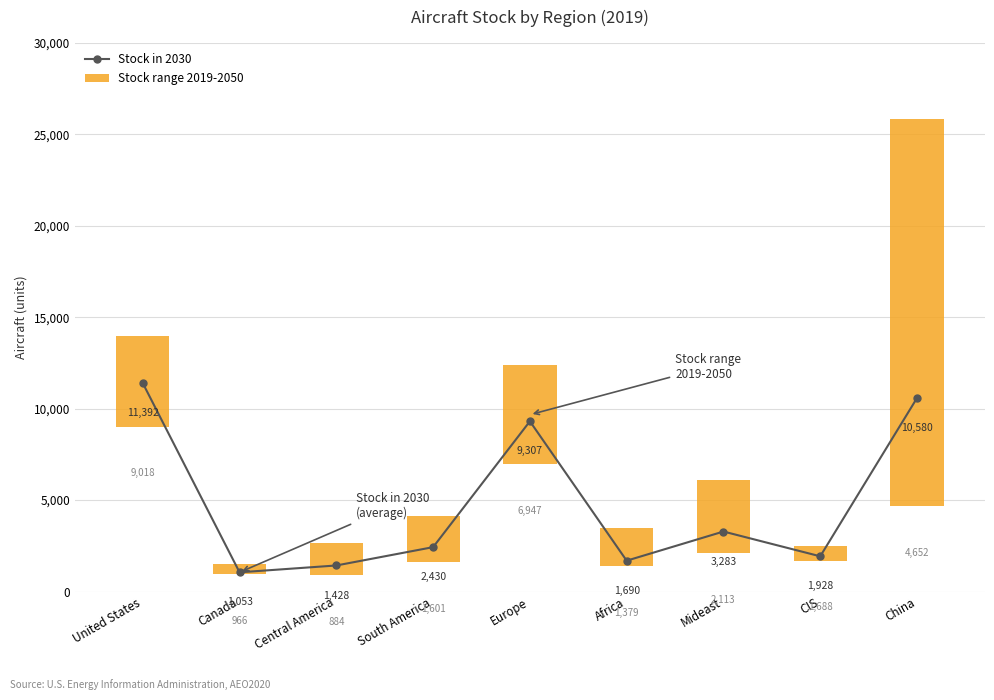

What is the approximate value at South America?

2429.6